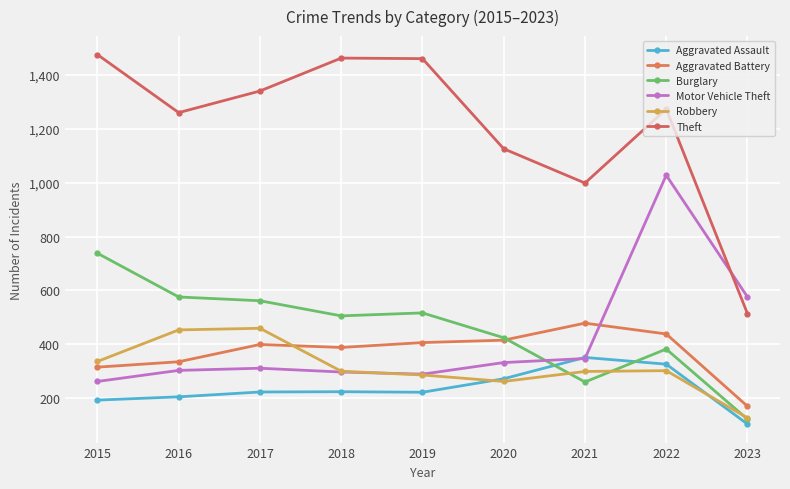

Which has a higher value, 2019 or 2023?

2019